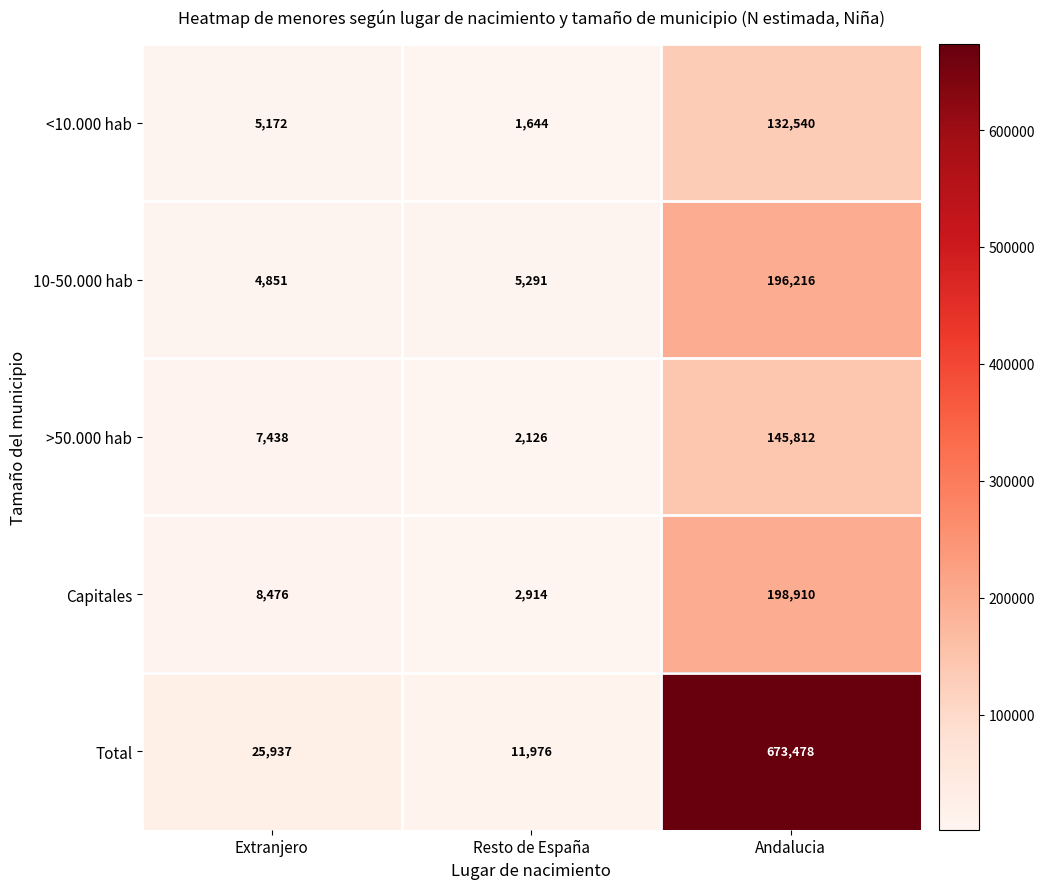

Between Extranjero and Resto de España, which series saw the biggest shift?

Total